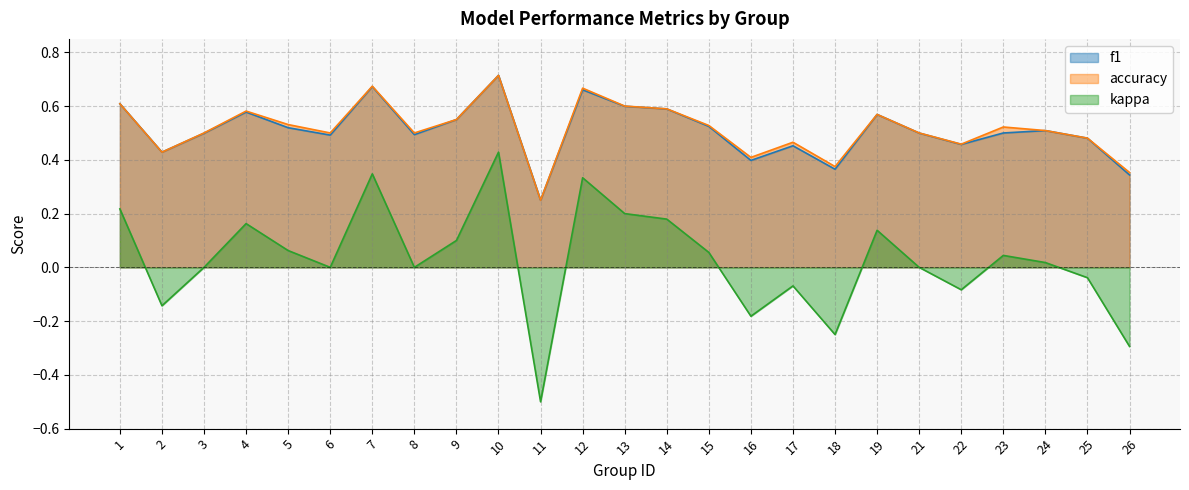

What are all the series names shown in the legend?

f1, accuracy, kappa